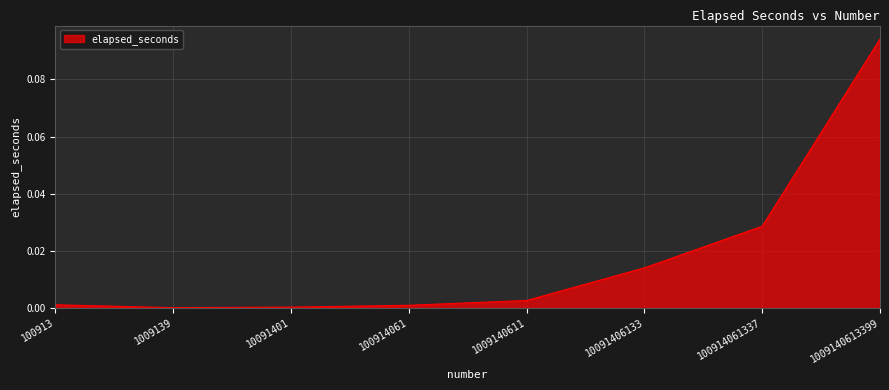

At which category does the chart reach its peak across all series?

1009140613399